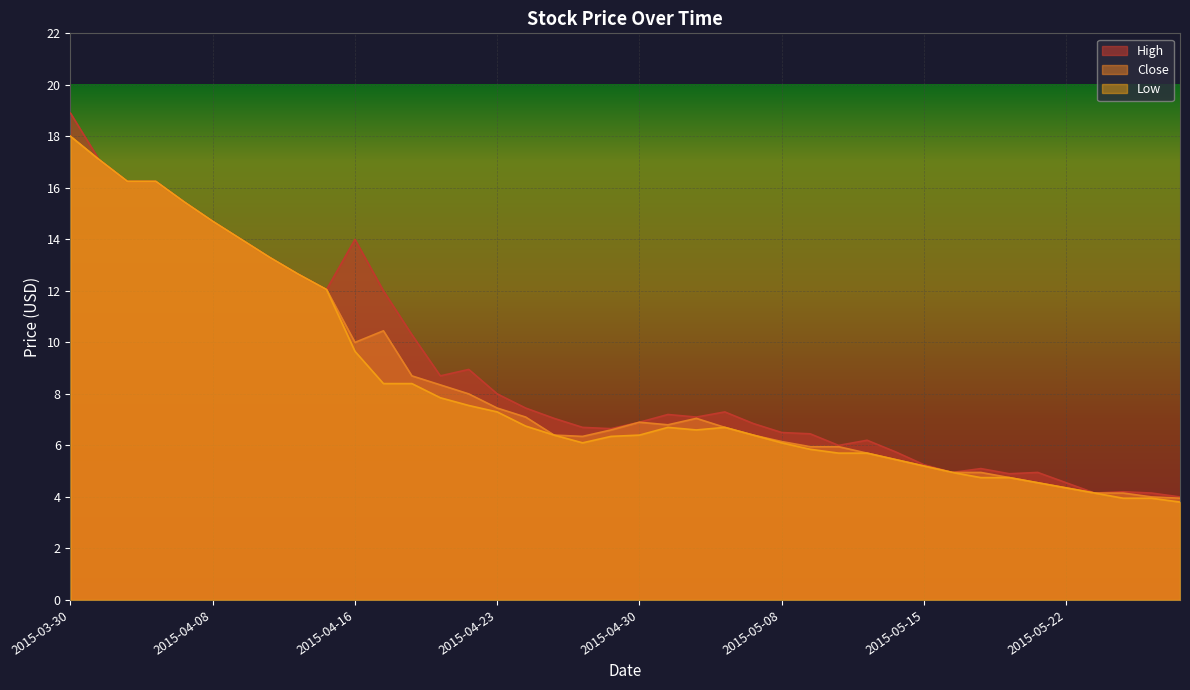

Reading right to left, extract all data points from this chart.

High: 4.0	4.2	4.2	4.2	4.5	5.0	4.9	5.1	5.0	5.2	5.8	6.2	6.0	6.5	6.5	6.8	7.3	7.1	7.2	6.9	6.7	6.7	7.0	7.5	8.0	8.9	8.7	10.3	12.0	14.0	12.1	12.7	13.3	14.0	14.7	15.4	16.2	16.2	17.1	18.9
Close: 4.0	4.0	4.2	4.2	4.3	4.5	4.8	5.0	5.0	5.2	5.5	5.7	6.0	6.0	6.2	6.4	6.7	7.0	6.8	6.9	6.6	6.3	6.4	7.1	7.5	8.0	8.3	8.7	10.4	10.0	12.1	12.7	13.3	14.0	14.7	15.4	16.2	16.2	17.1	18.0
Low: 3.8	4.0	4.0	4.2	4.3	4.5	4.8	4.8	5.0	5.2	5.5	5.7	5.7	5.8	6.1	6.4	6.7	6.6	6.7	6.4	6.3	6.1	6.4	6.8	7.3	7.5	7.8	8.4	8.4	9.7	12.1	12.7	13.3	14.0	14.7	15.4	16.2	16.2	17.1	18.0